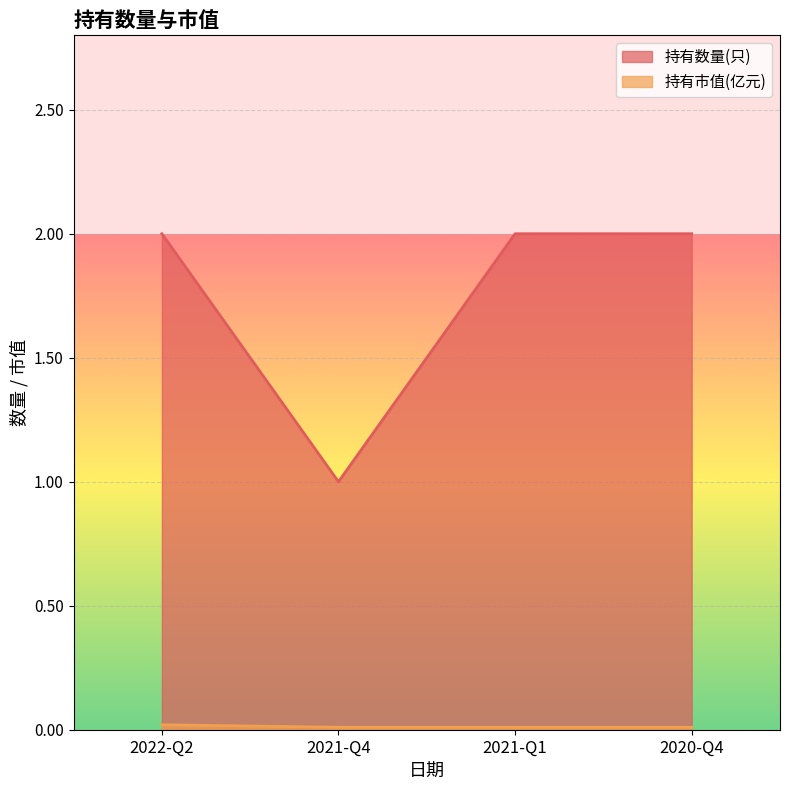

What is the sum of all 持有数量(只) values?

7.0